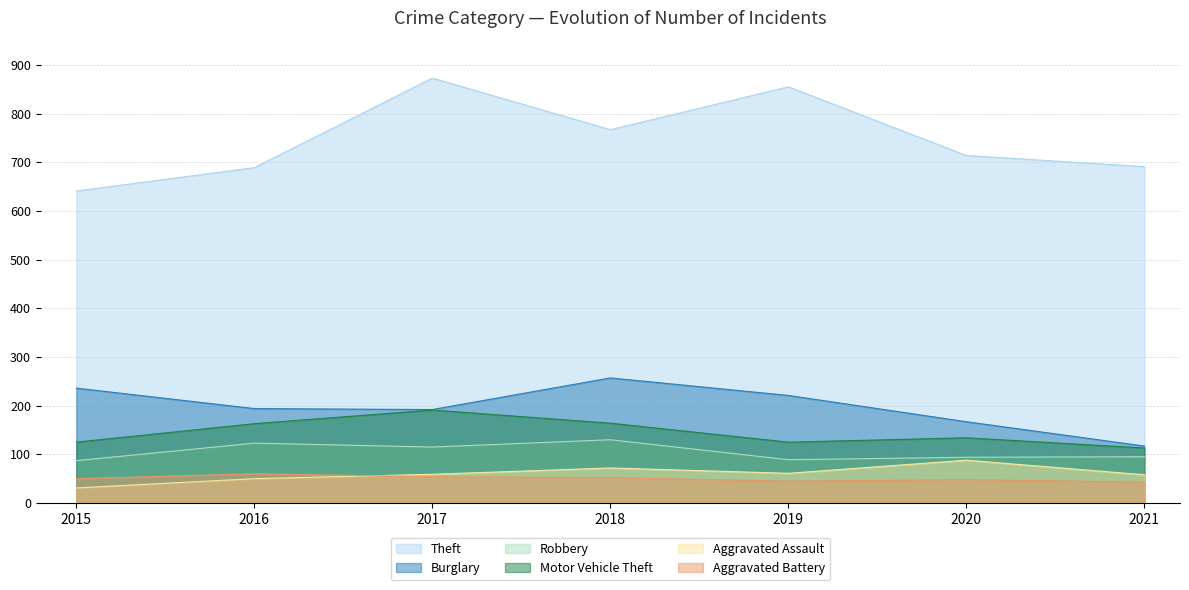

In Burglary, how many points are higher than both neighbors (excluding endpoints)?

1